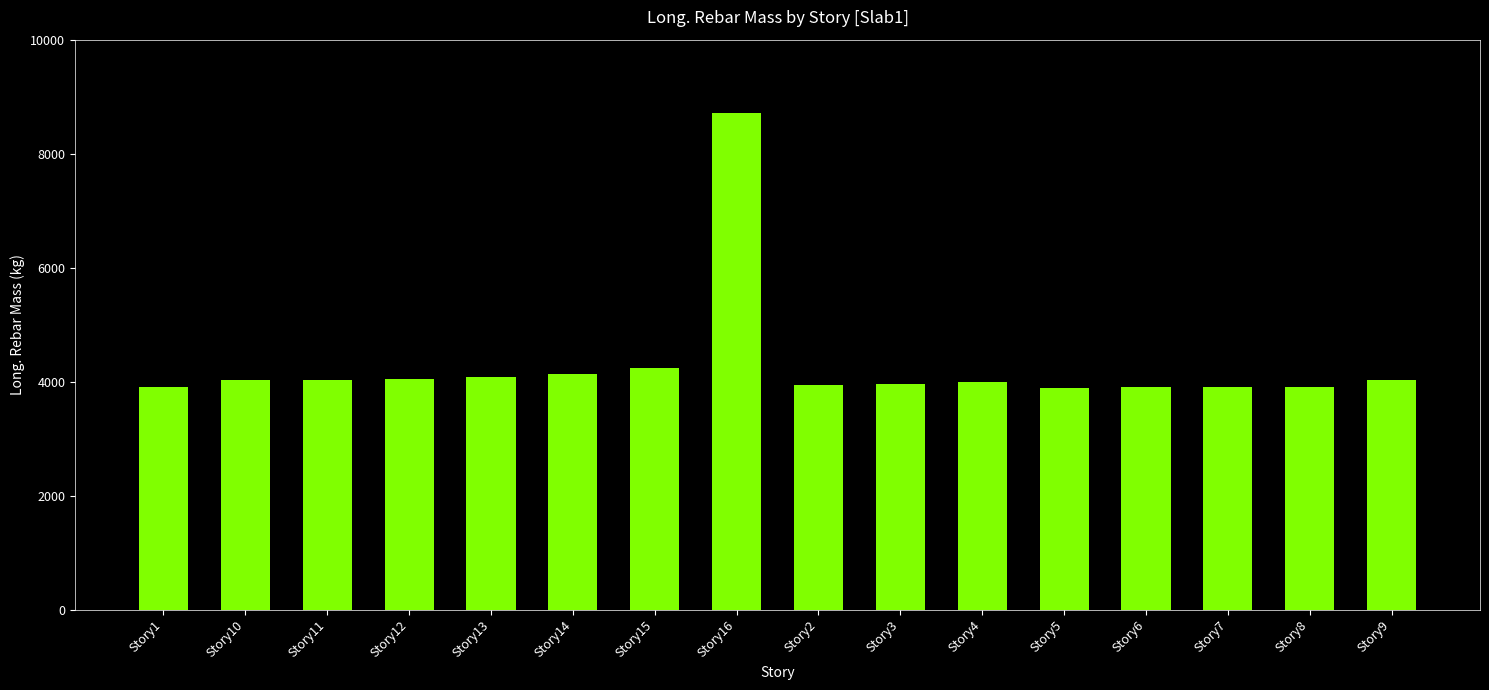

The chart shows a value of 4050.0 at Story12. True or false?

True